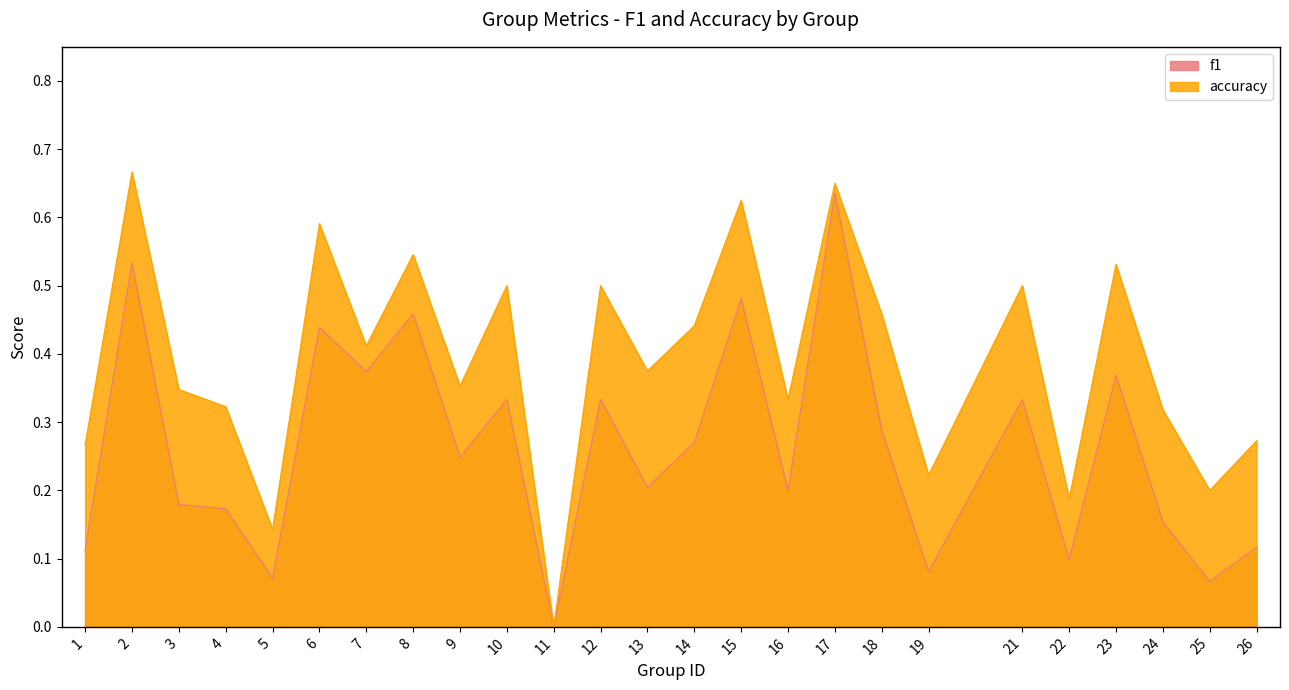

True or false: accuracy has more than 0 points higher than both neighbors.

True